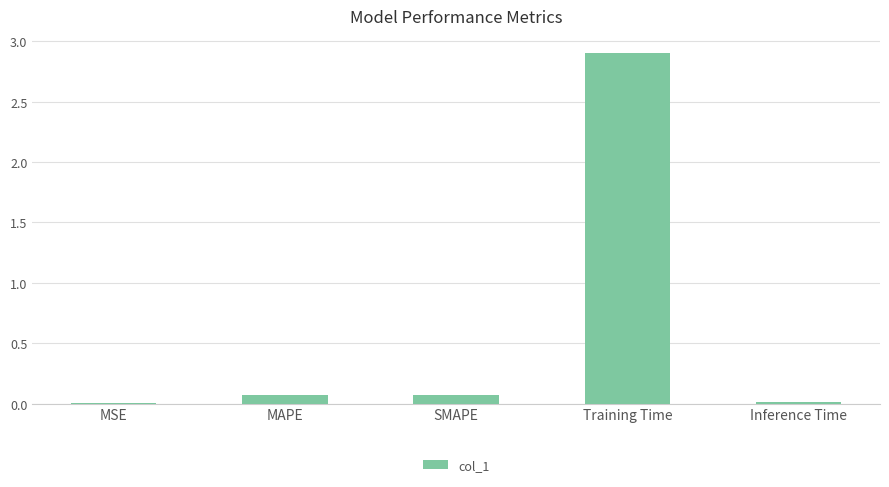

What is the sum of all values?

3.1